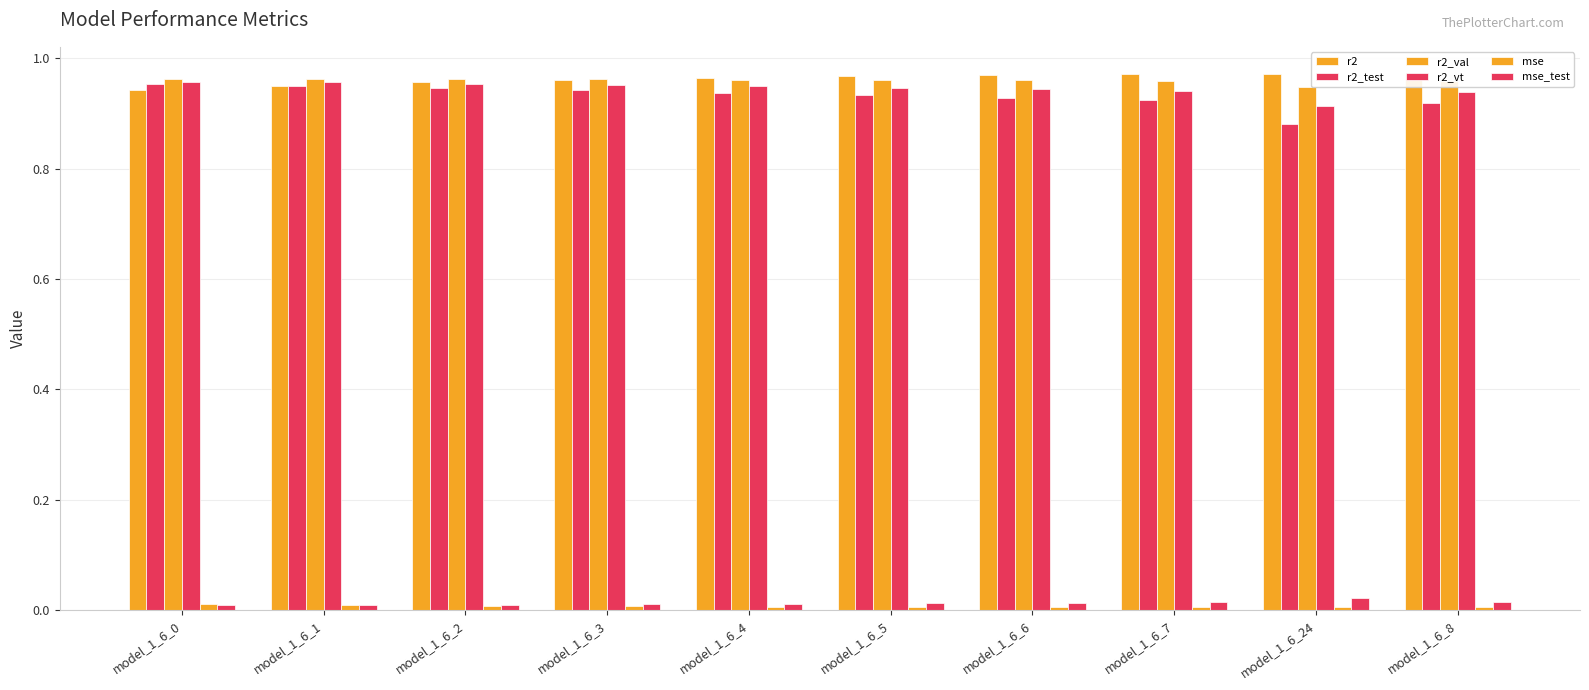

How many bars are there in total?

60